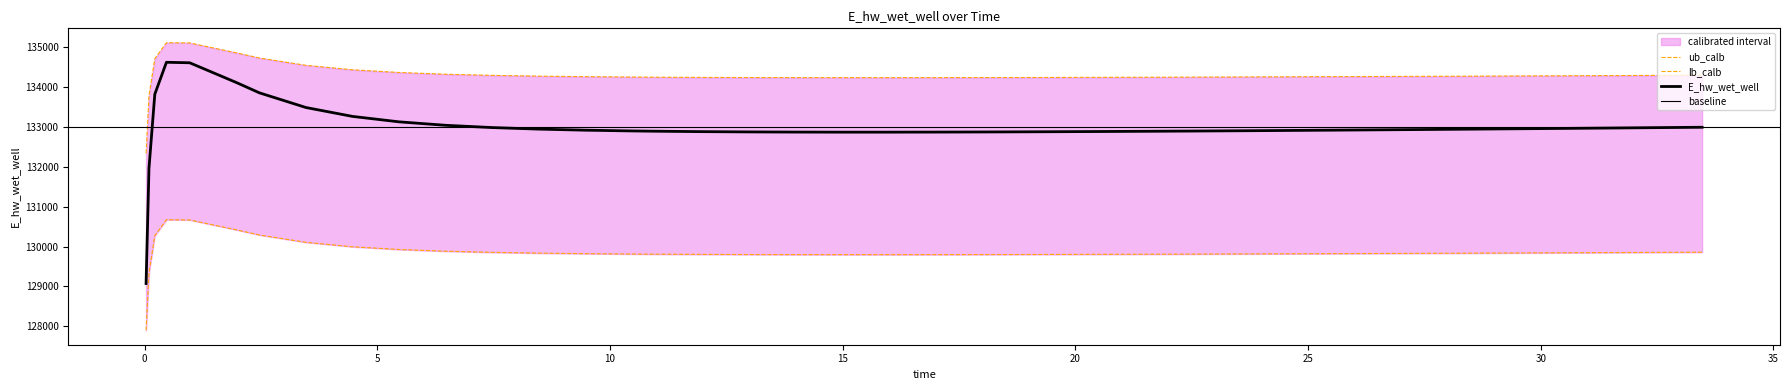

Does the chart display data point markers on the line(s)?

No